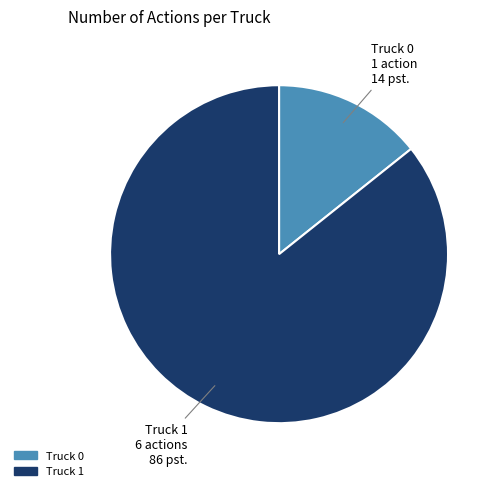

How many segments does this pie chart have?

2